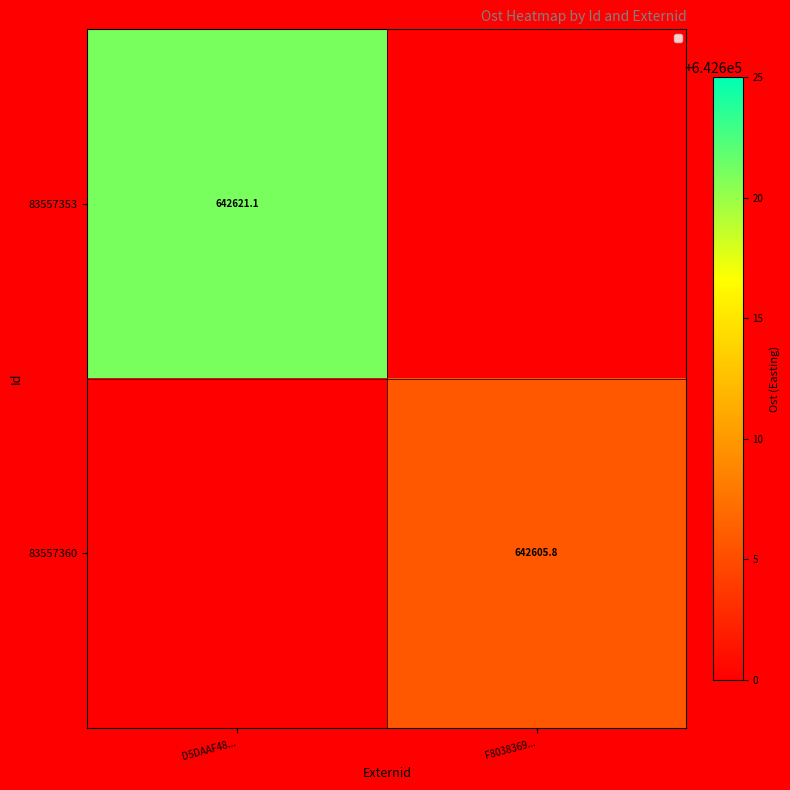

True or false: 83557353 has a value of 140298.9 at D5DAAF48....

False